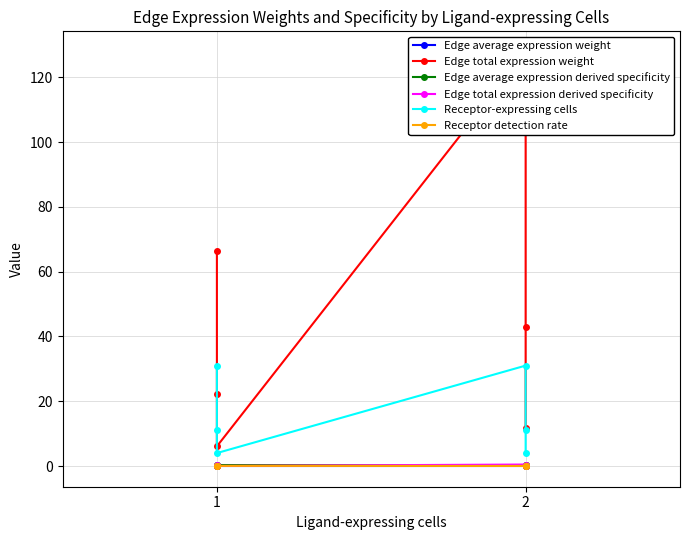

Does the chart have visible grid lines?

Yes